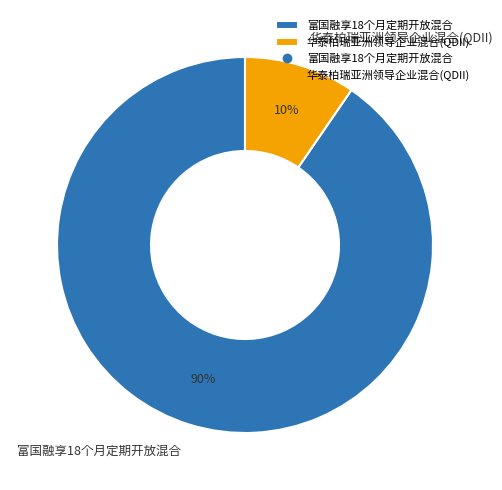

What percentage is the 华泰柏瑞亚洲领导企业混合(QDII) slice, to the nearest percent?

10%